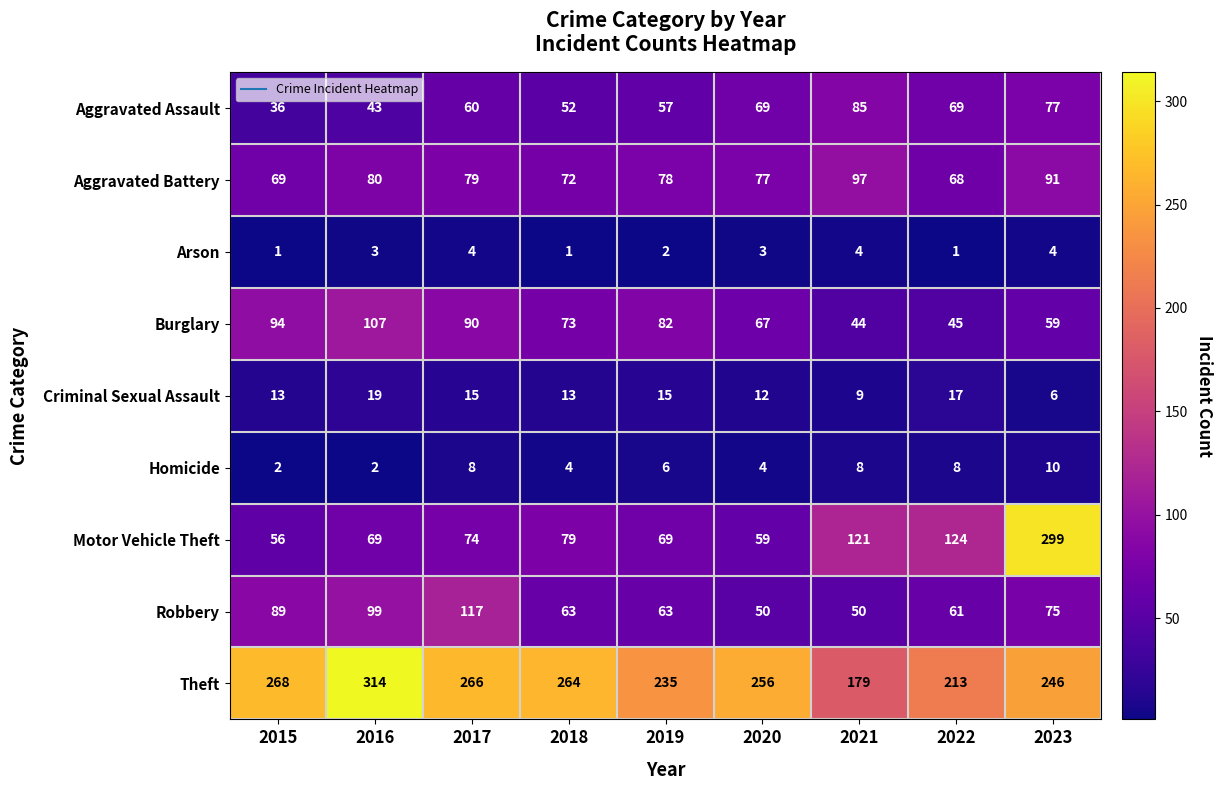

At how many categories does at least one series exceed 312?

1